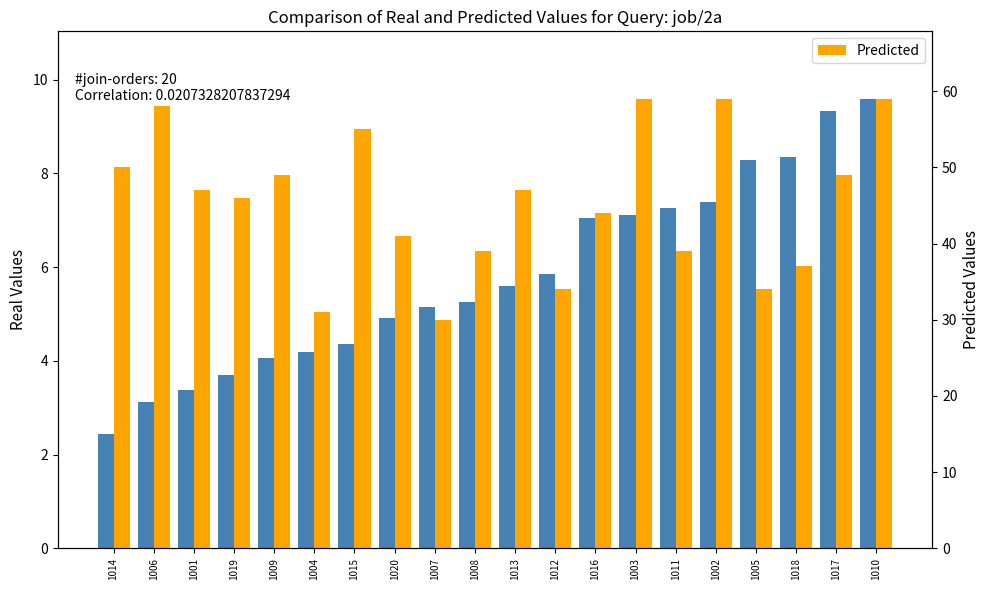

What is the difference between the Real Values values at 1002 and 1003?

0.3